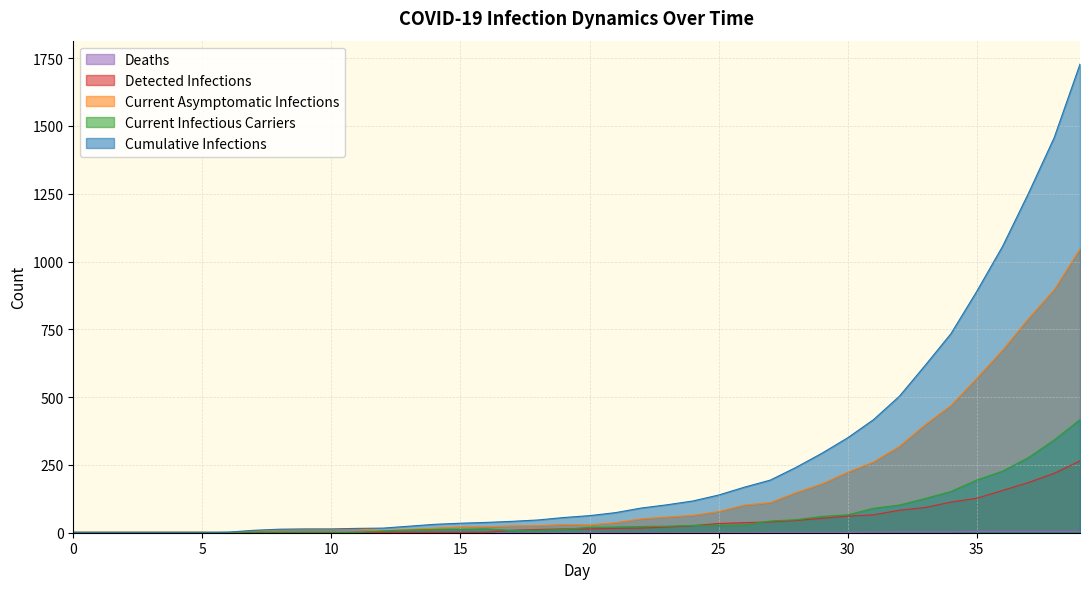

Is the value of Current Infectious Carriers at 16 greater than the value of Detected Infections at 14?

Yes